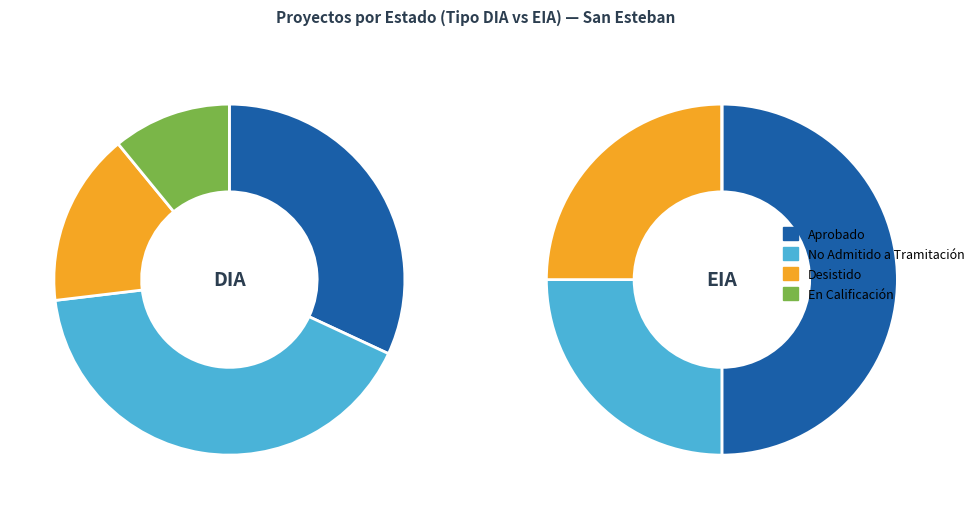

True or false: Desistido accounts for 16% of the total.

True